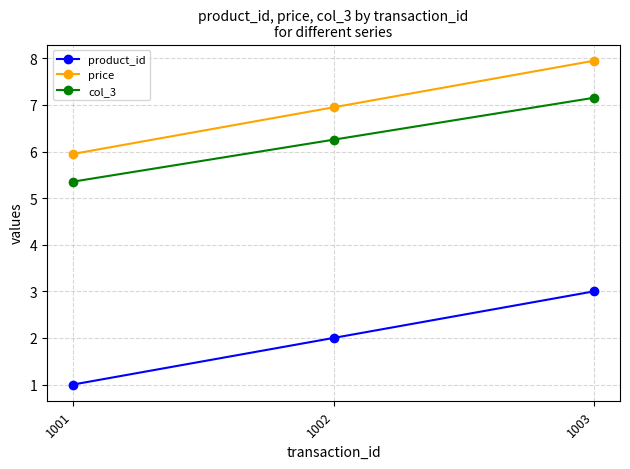

Read the product_id value at 1001.

1.0